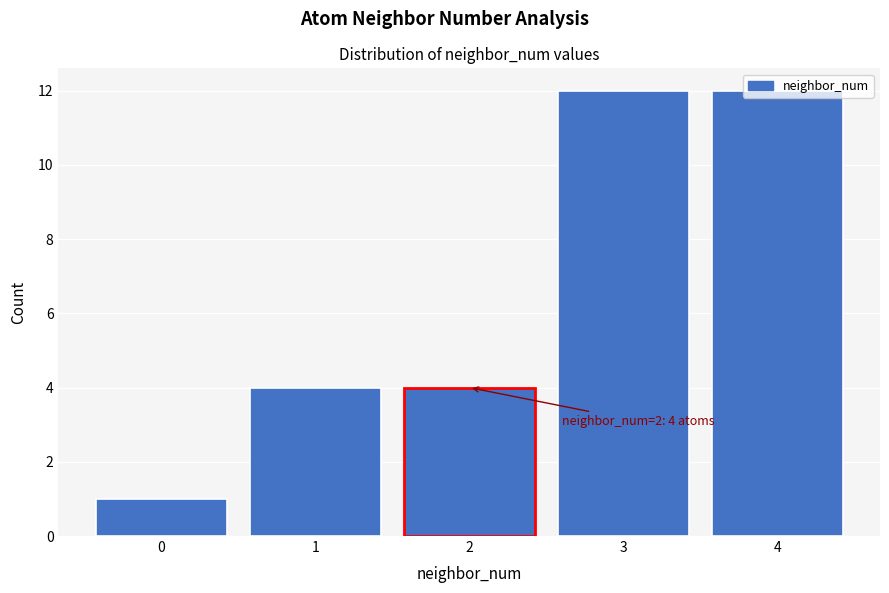

What is the value of the 3rd bar from the left?

4